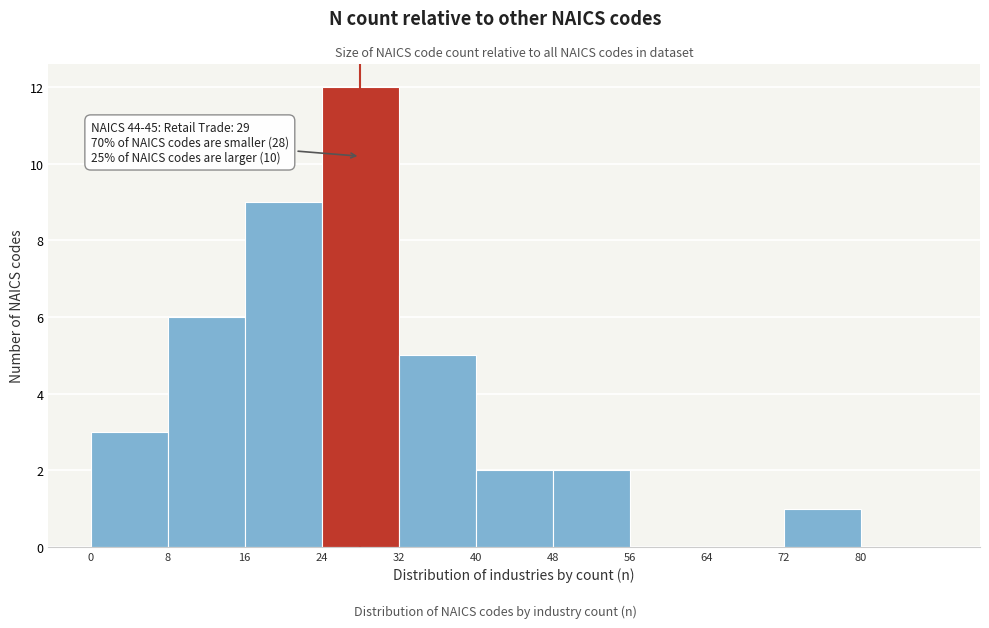

Which range on the x-axis has the tallest bar?

24 to 32